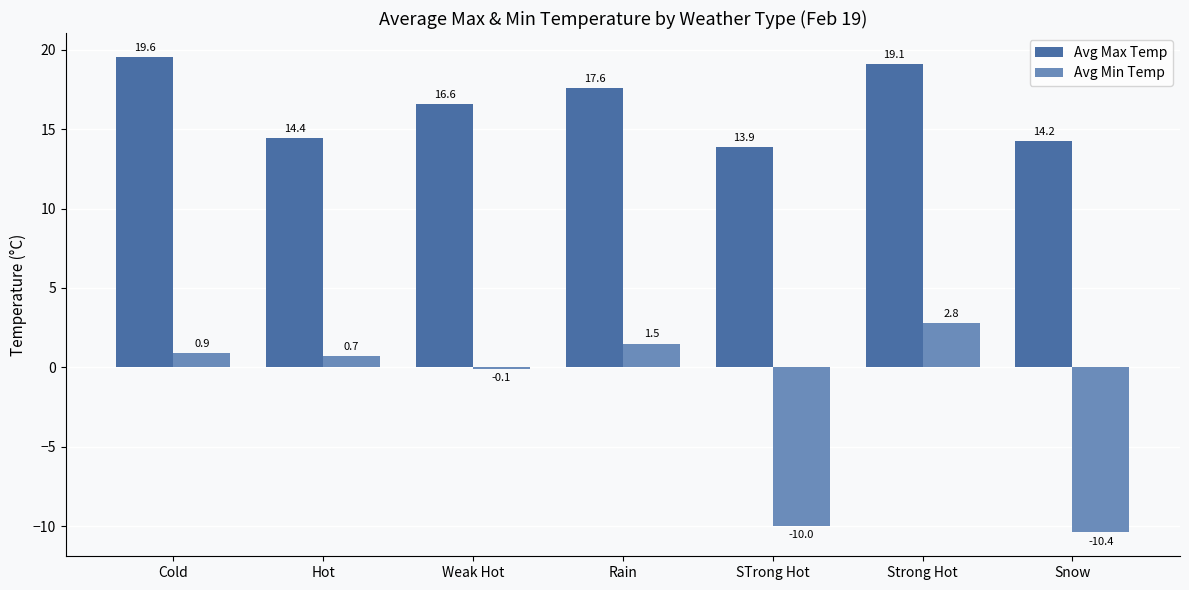

What is the difference between the highest and lowest values at Rain?

16.1